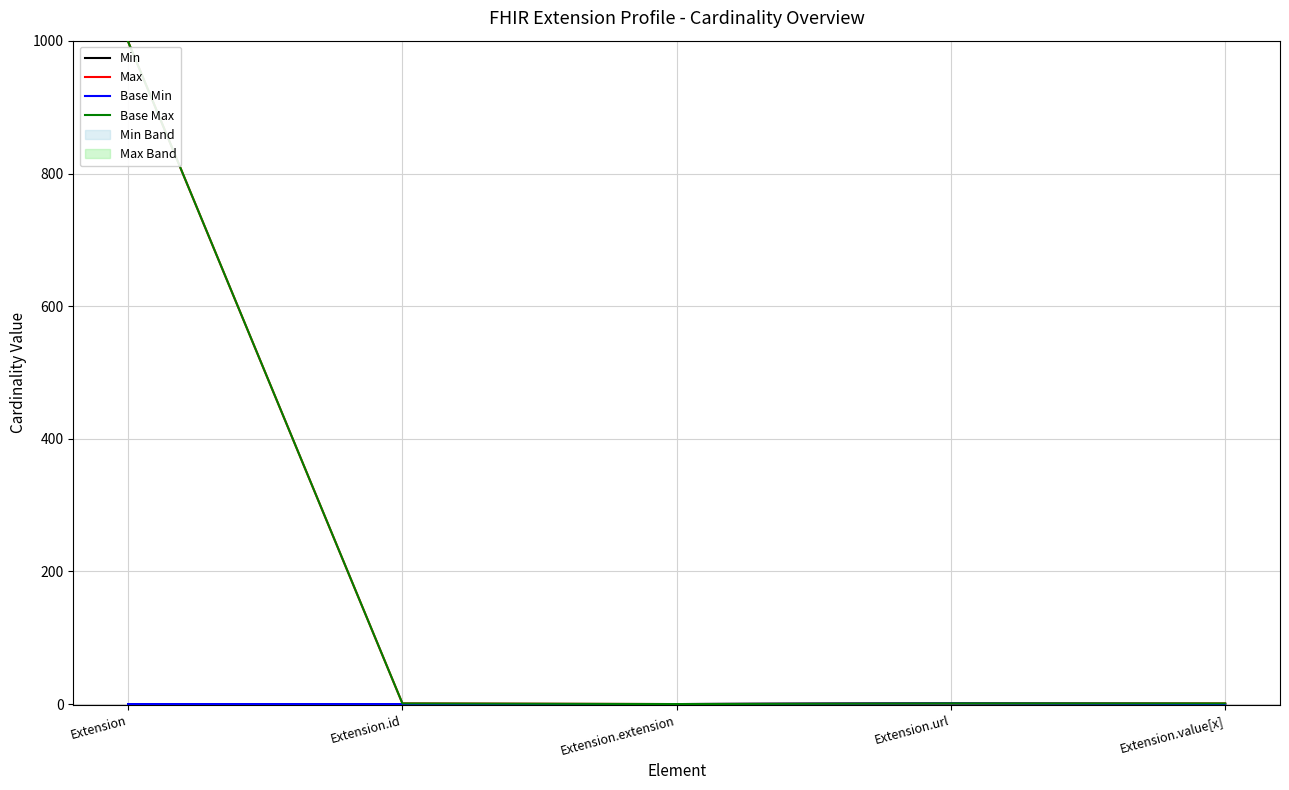

Between Extension and Extension.id, which series saw the biggest shift?

Max